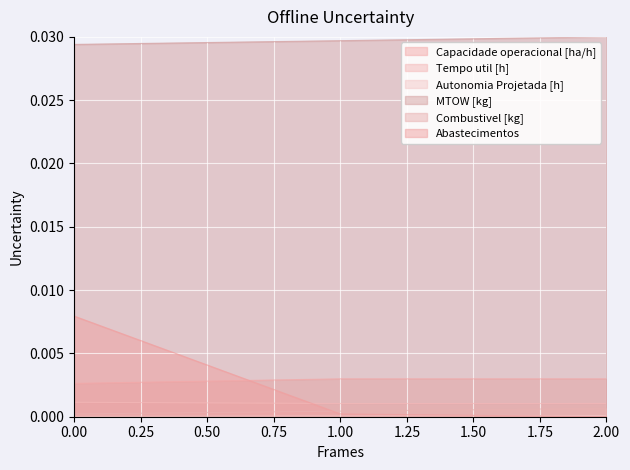

Which series has the largest total across all categories?

MTOW [kg]